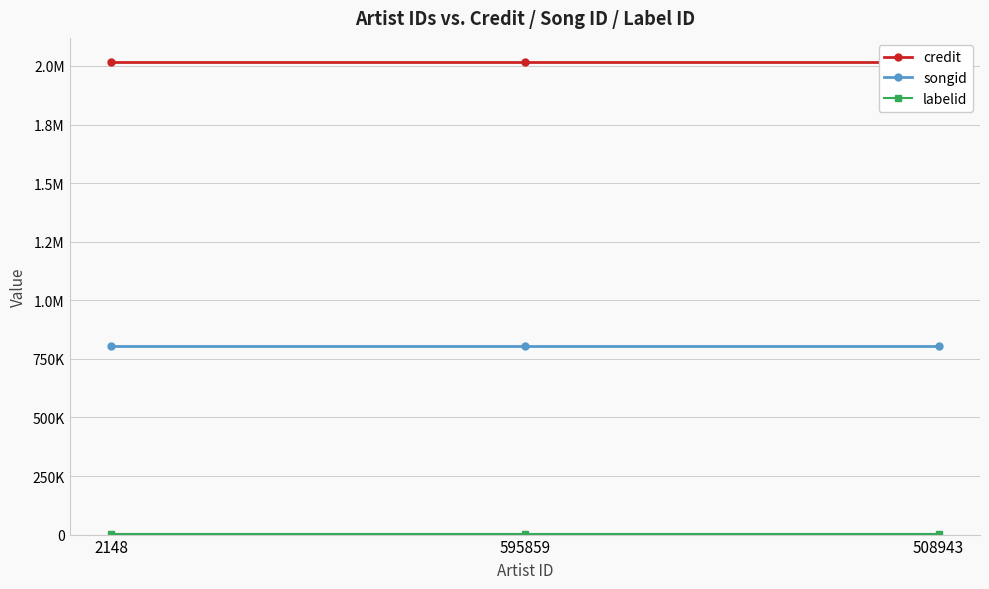

At which category is the sum across all series the highest?

2148